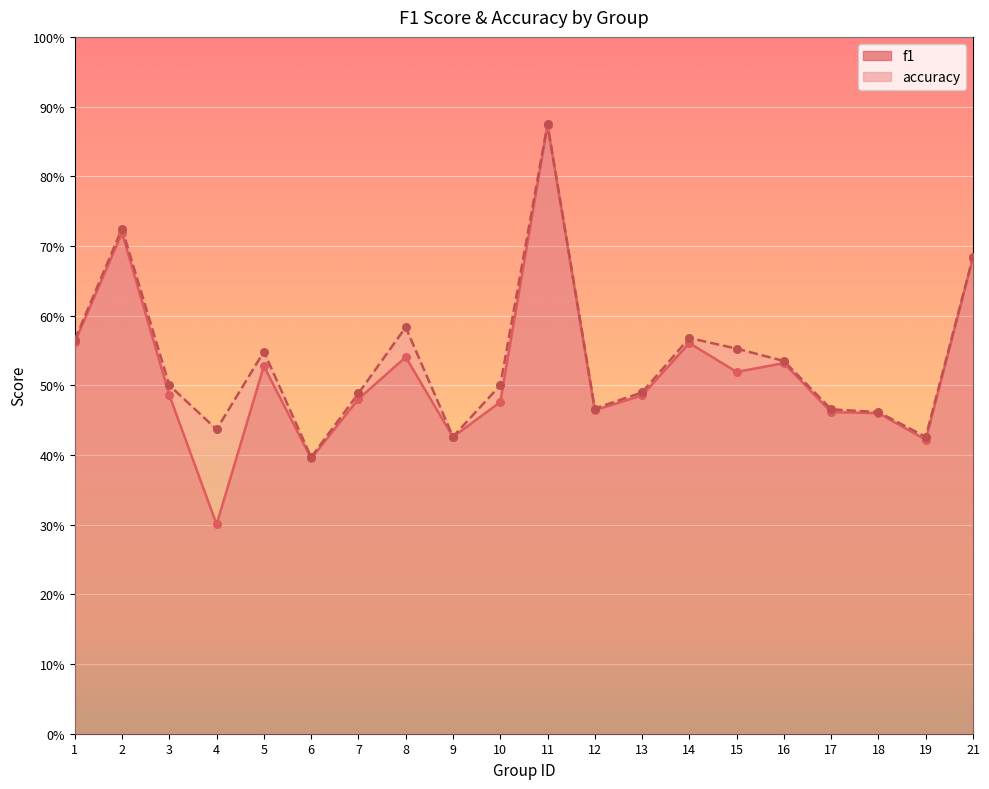

Which series has the largest total across all categories?

accuracy